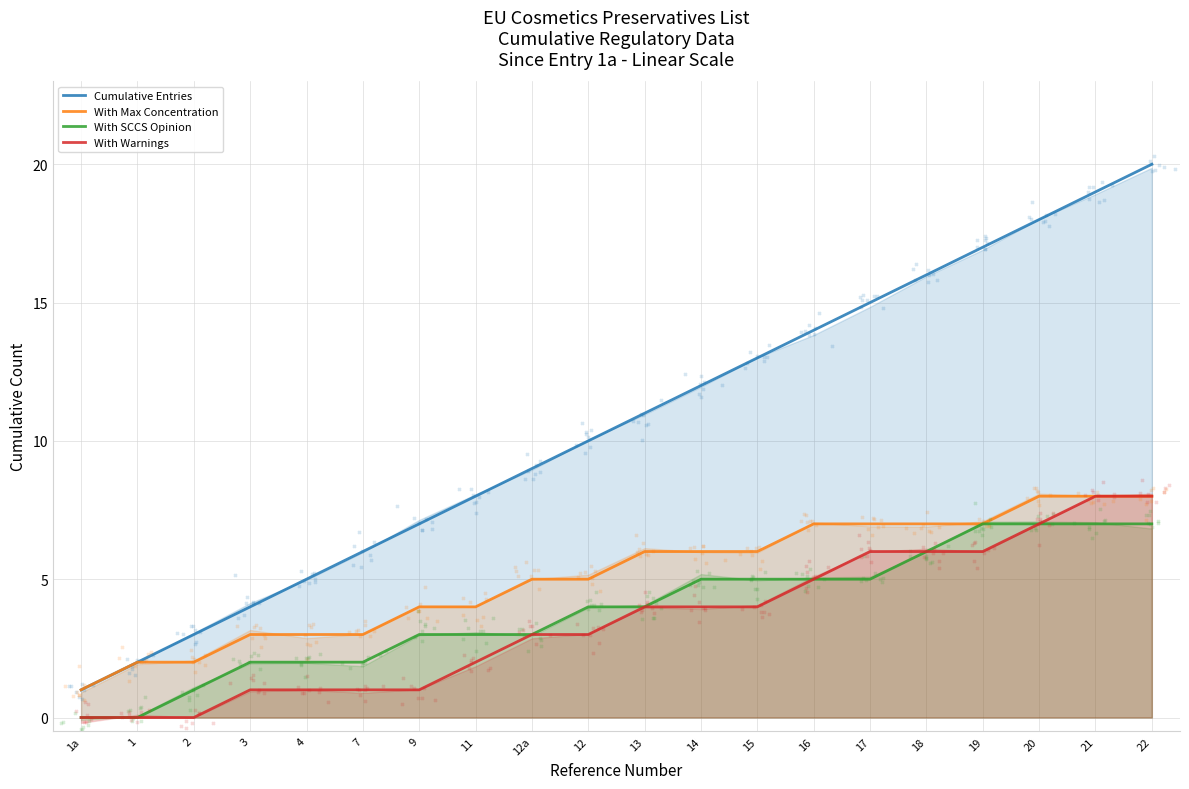

At how many categories does at least one series exceed 5?

15